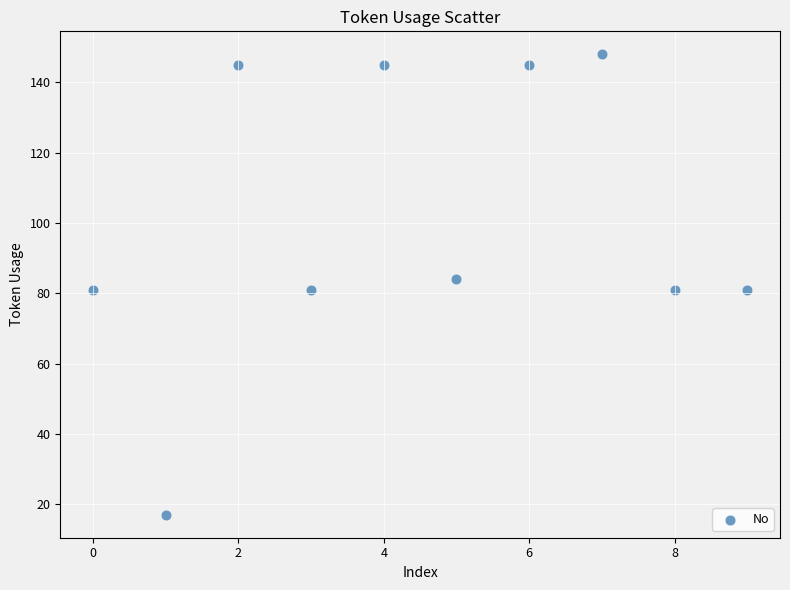

What is the range of Y values (max minus min)?

131